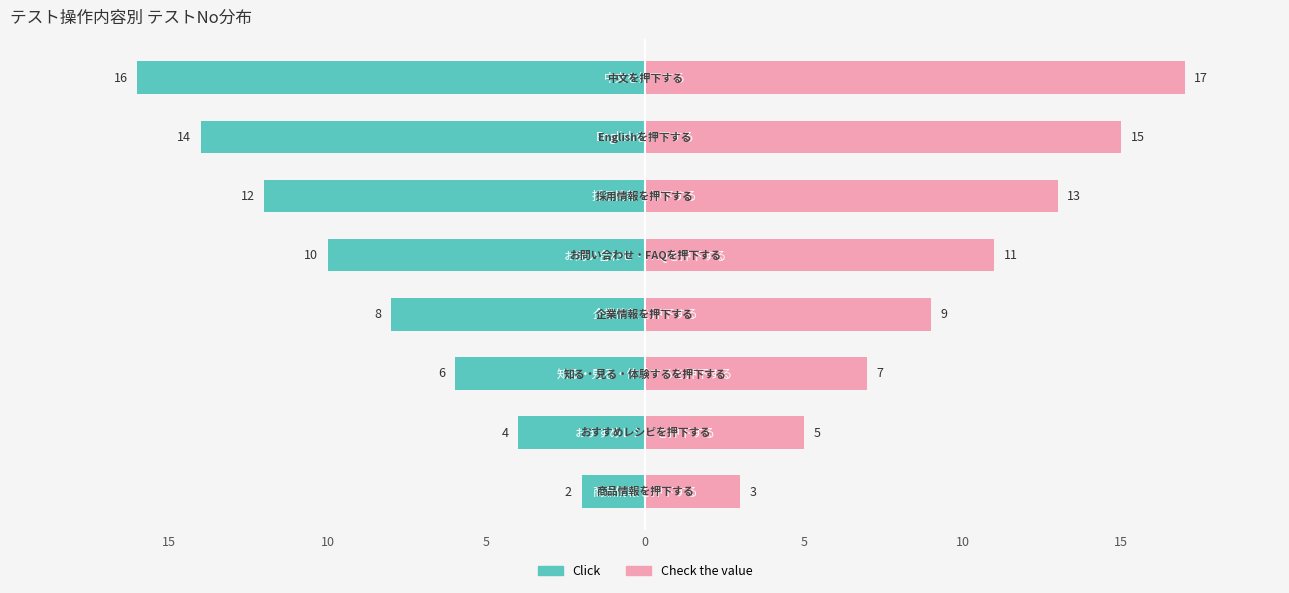

How many values in the Click series are below -8?

4